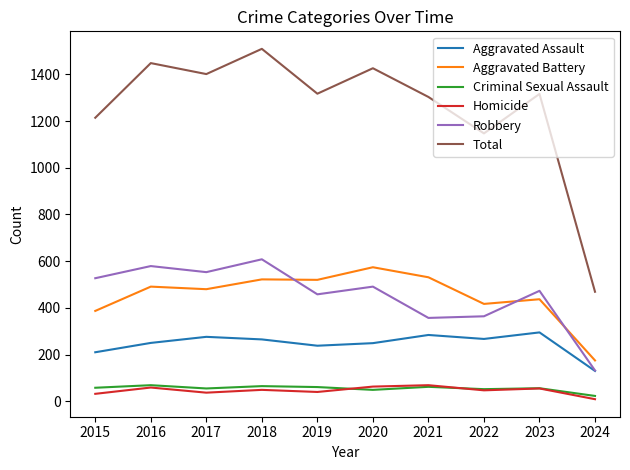

Which series has the largest total across all categories?

Total